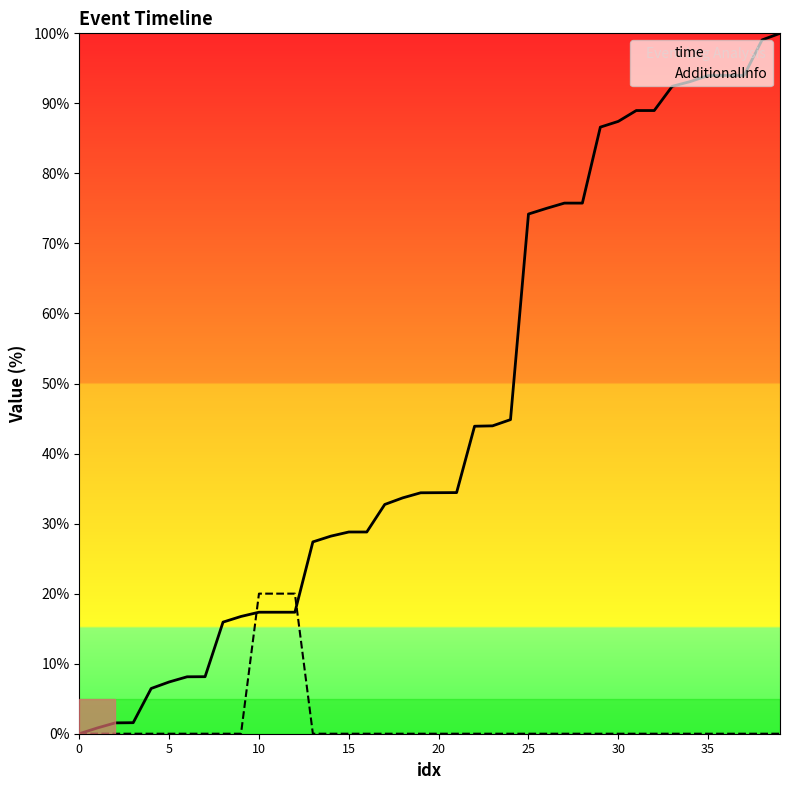

What is the label of the 34th point from the left?

33